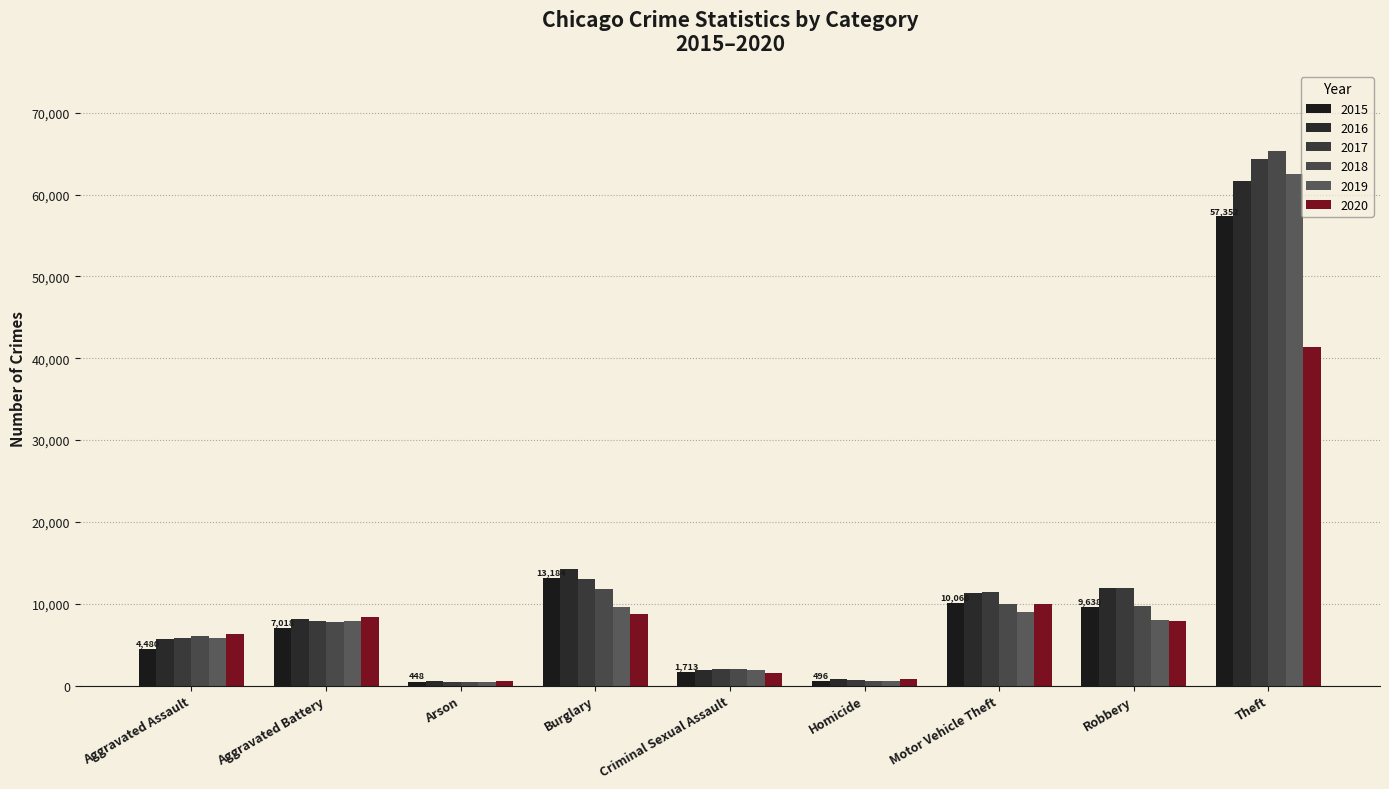

Which has a higher value, Arson or Robbery?

Robbery